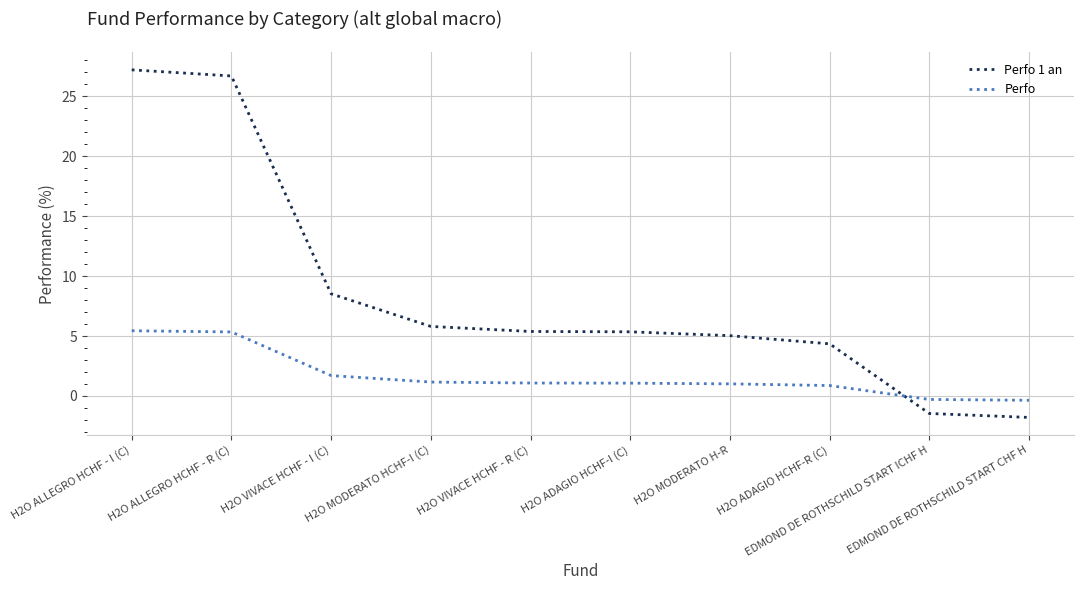

What is the difference between the second highest and minimum values in the Perfo 1 an series?

28.5